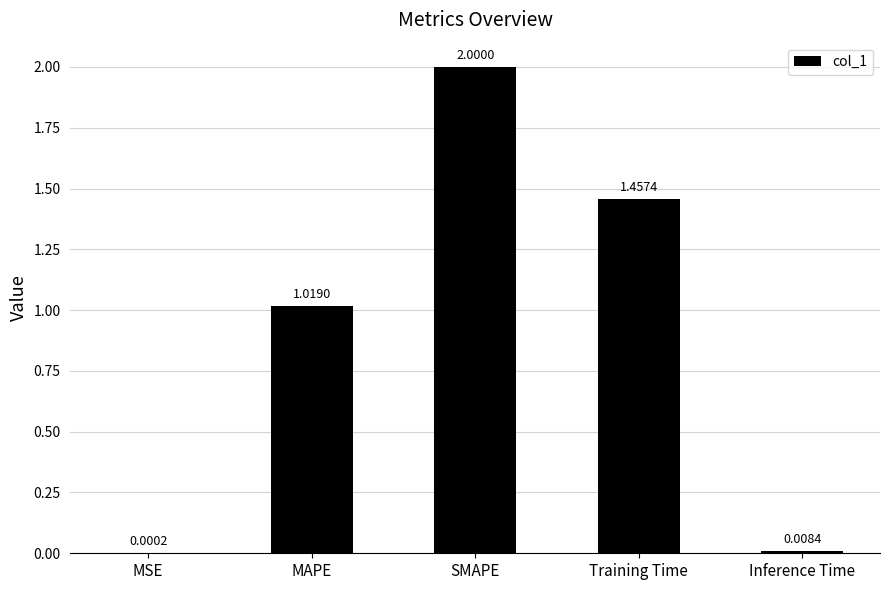

Which label corresponds to the largest value in the chart?

SMAPE